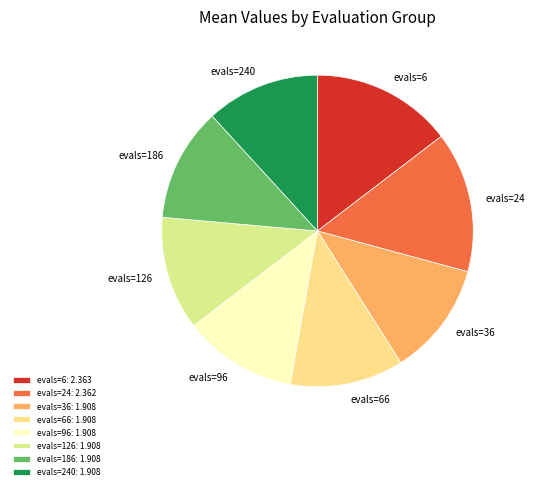

Is it true that evals=36 is 1% of the pie?

False